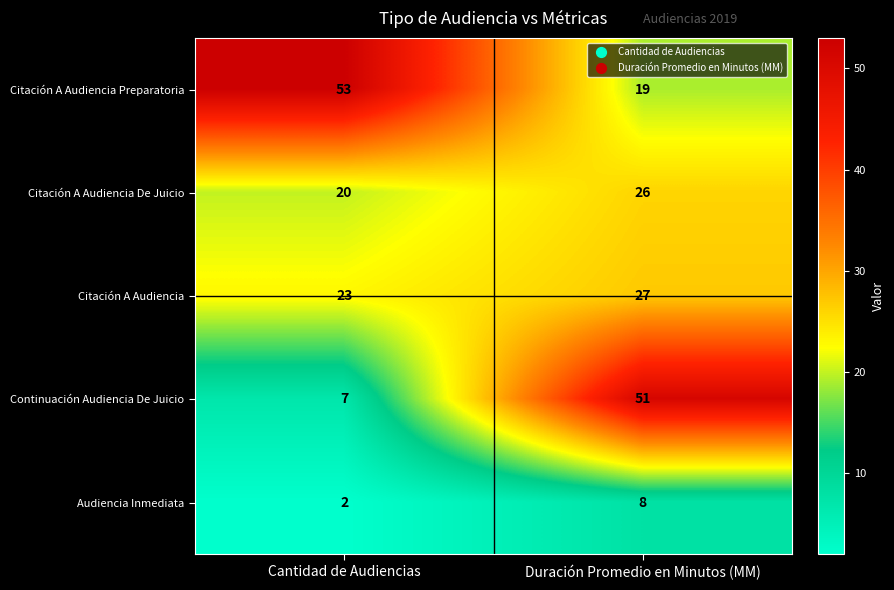

What is the difference between the maximum and minimum values in the Citación A Audiencia De Juicio series?

6